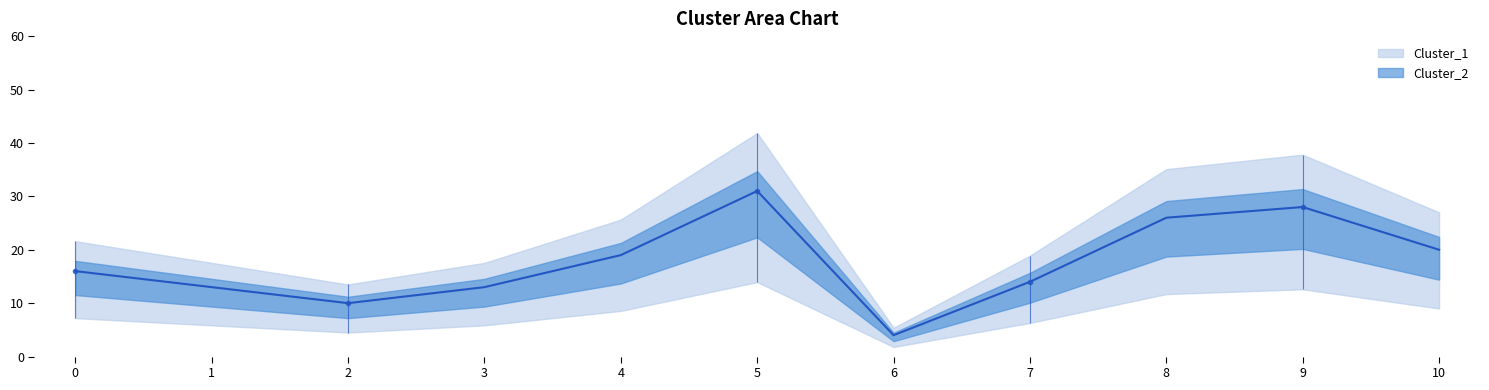

How many categories are shown in the chart?

11